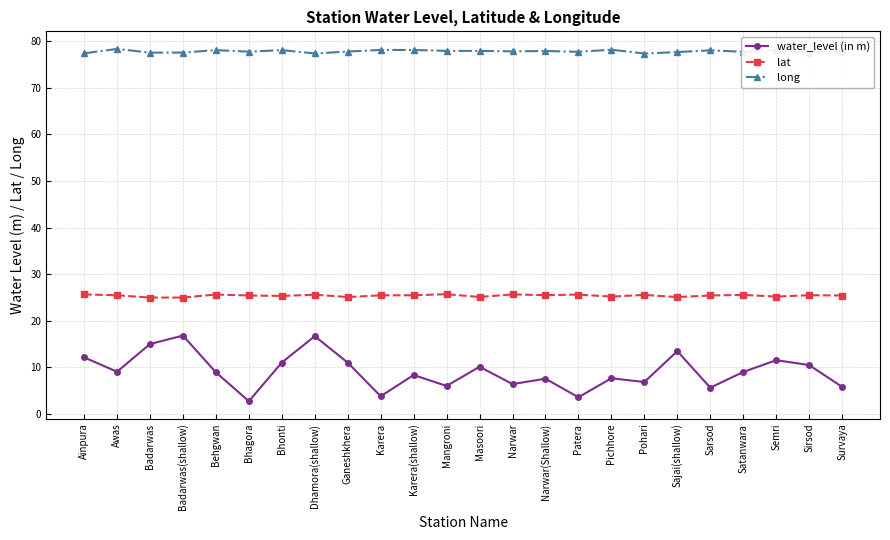

What is the minimum value for lat?

25.0